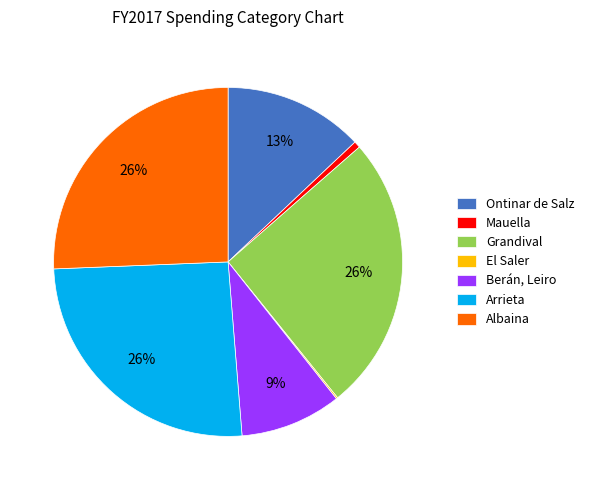

What percentage is the Albaina slice, to the nearest percent?

26%